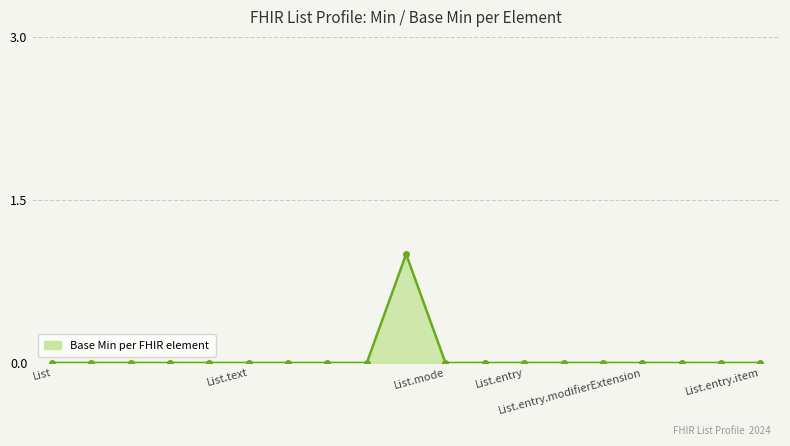

True or false: the data has more than 0 interior local peaks.

True